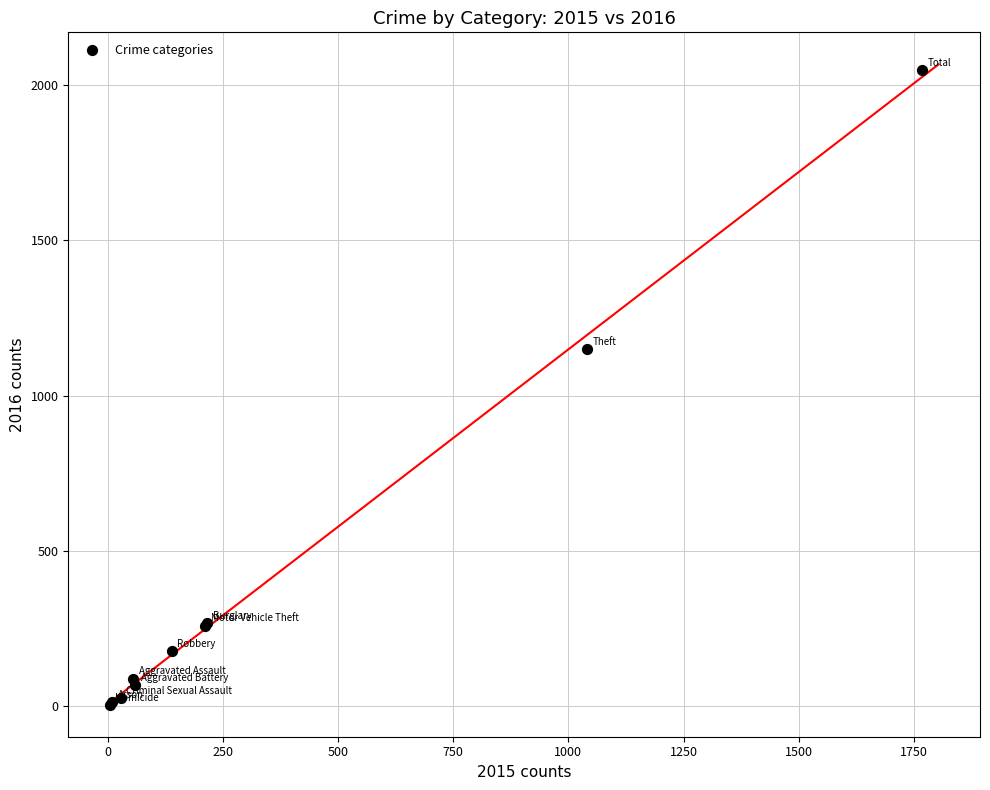

What Y value in the scatter plot is closest to 1026?

1151